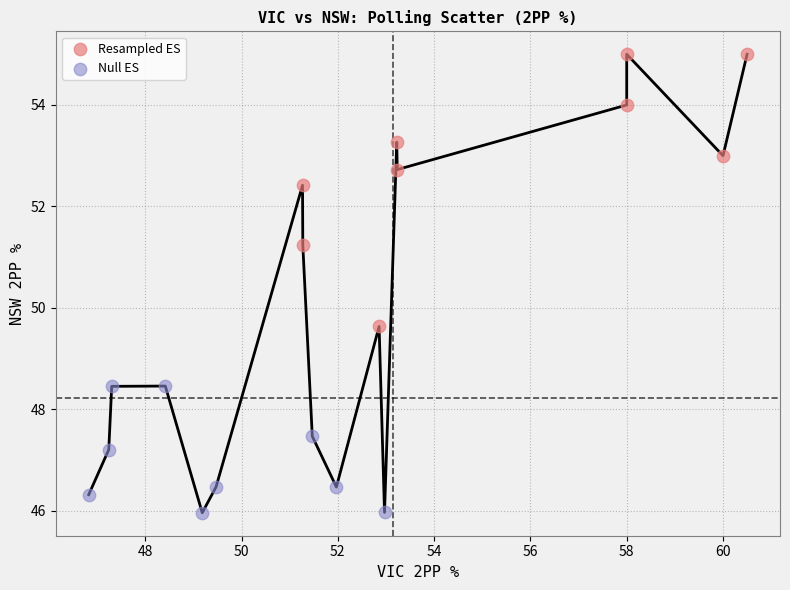

Which series contains the lowest Y value?

Null ES